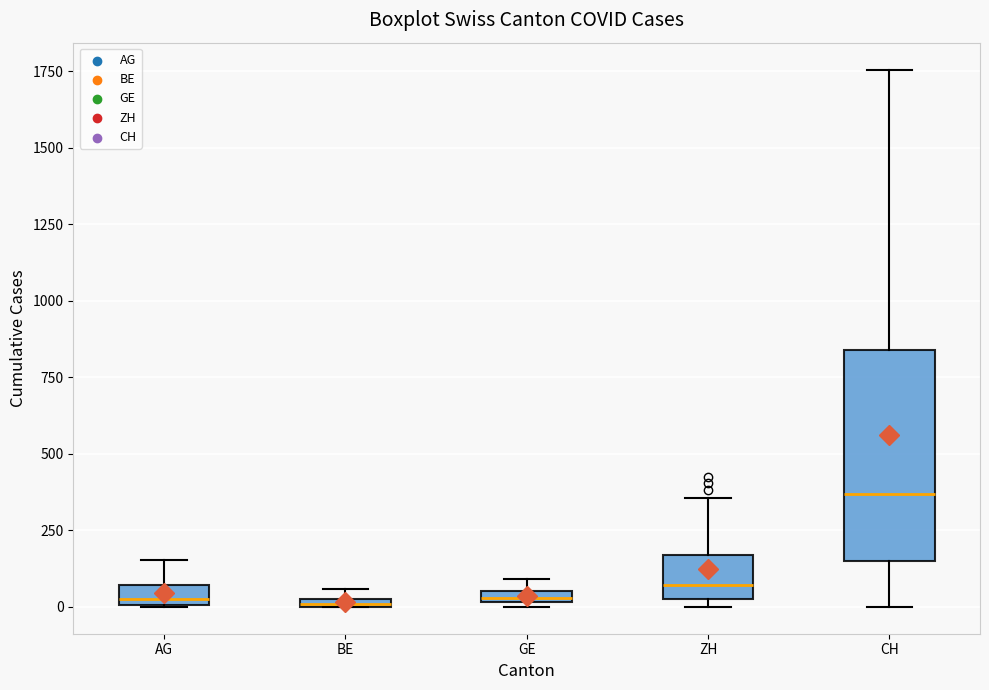

Comparing the boxes themselves (not the whiskers), which one is the tallest?

CH